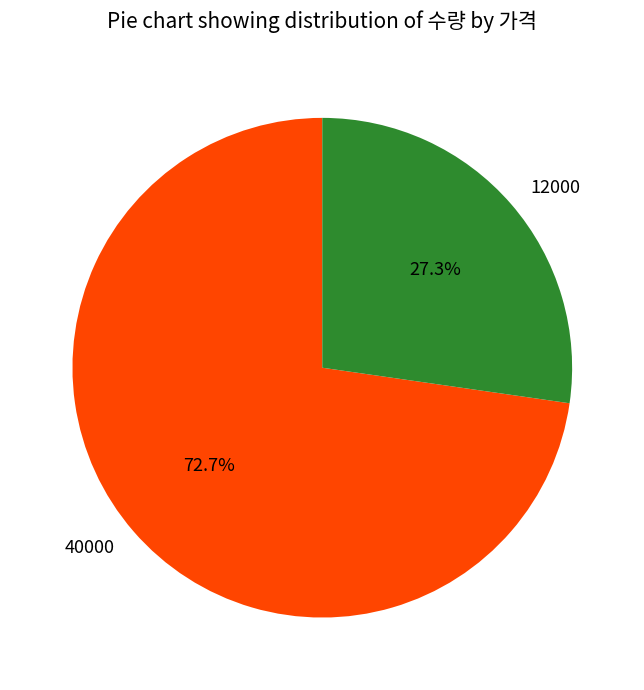

True or false: 12000 accounts for 27% of the total.

True